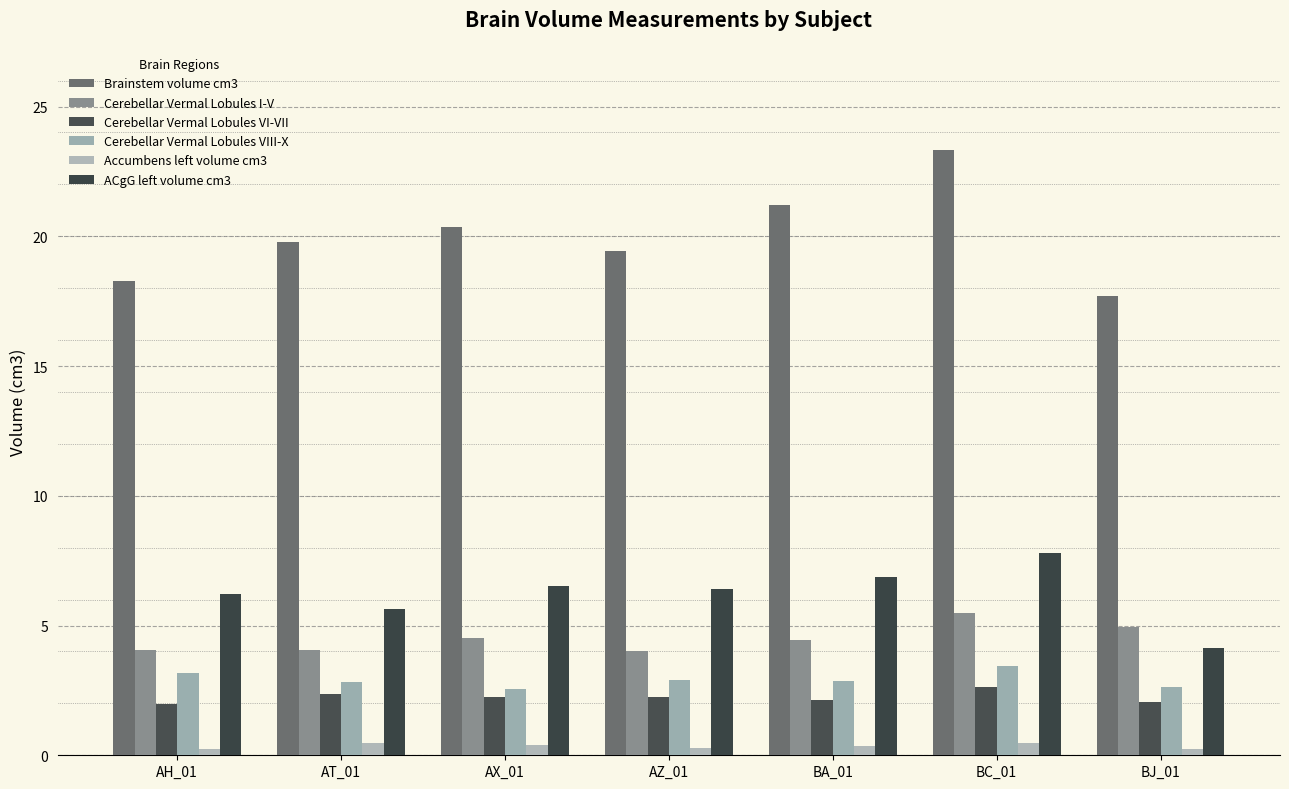

How many bars are there in total?

42